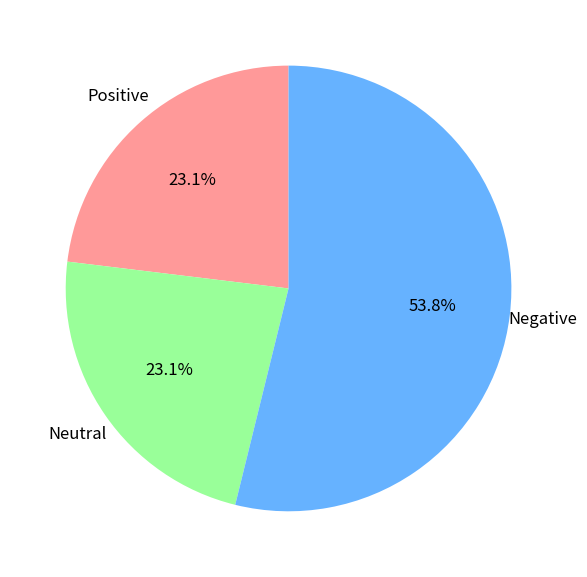

Is there any slice that represents more than half of the pie?

Yes